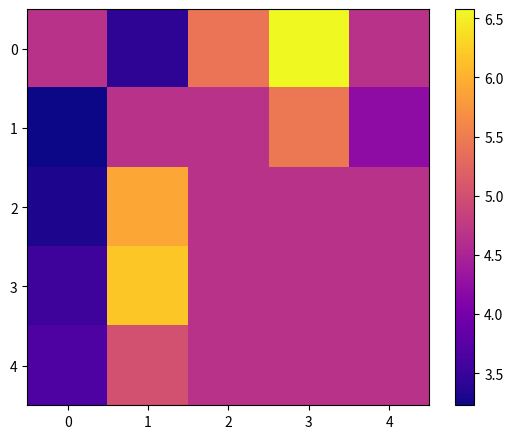

At 2, list the series in order from largest to smallest.

0, 1, 2, 3, 4